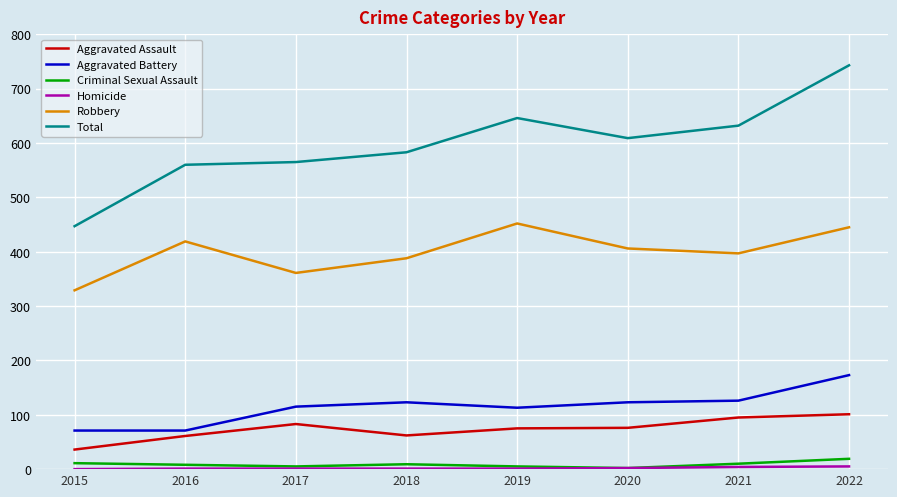

What is the highest value of the Aggravated Assault series?

101